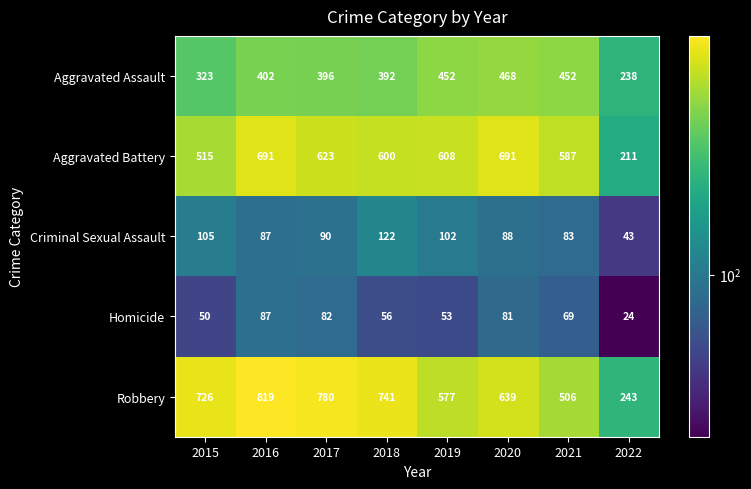

At which label is Homicide closest to 55?

2018